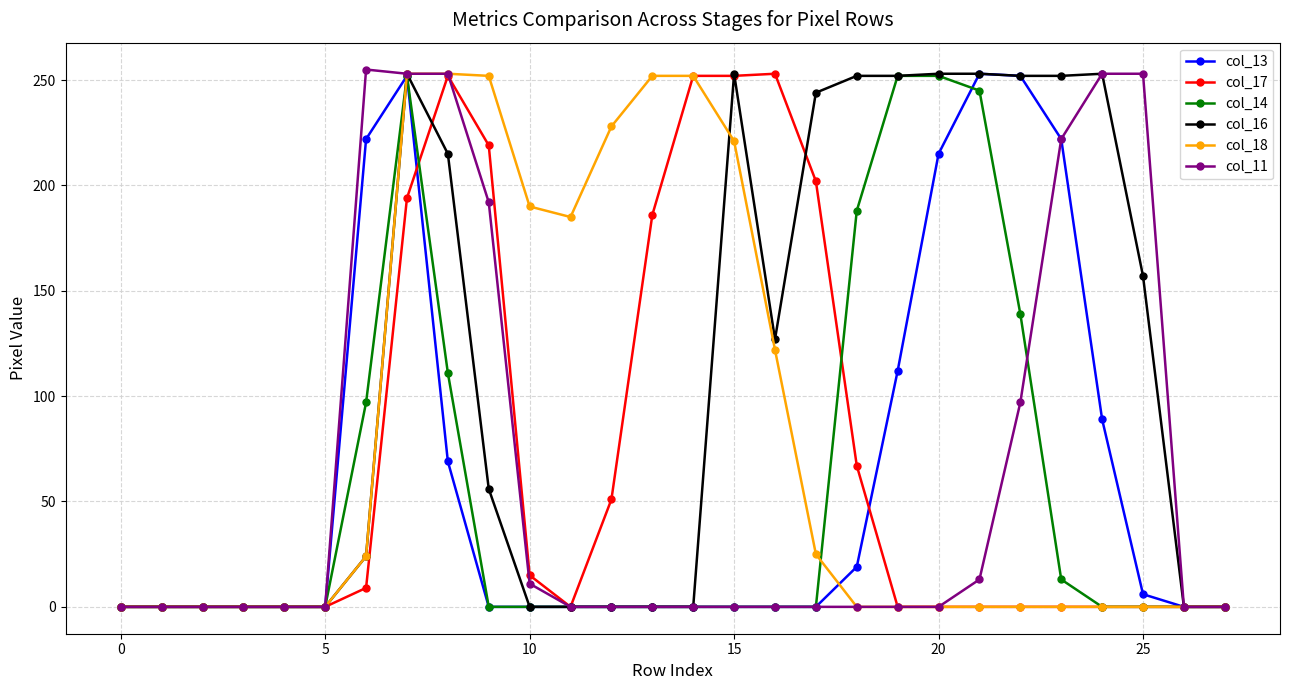

Which series has the largest total across all categories?

col_16